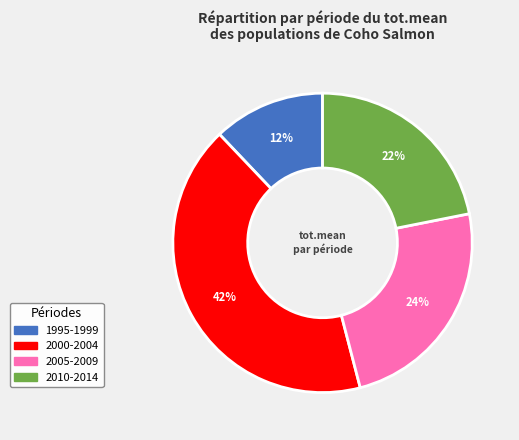

What is the ratio of the value at 2010-2014 to the value at 2000-2004?

0.5